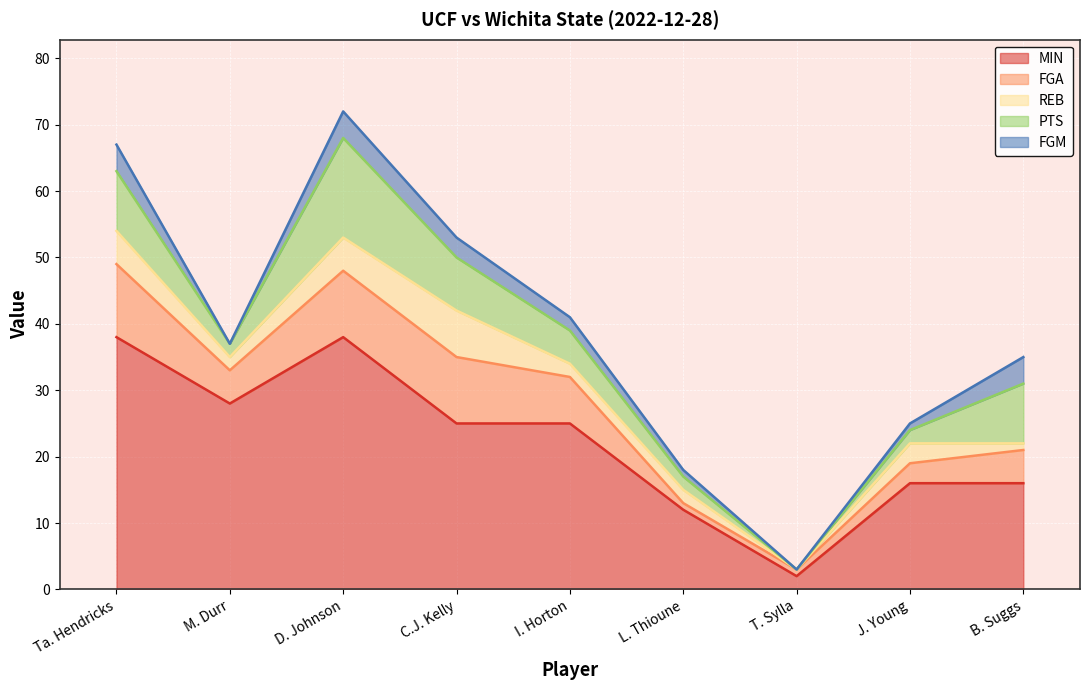

How many series are shown in this chart?

5